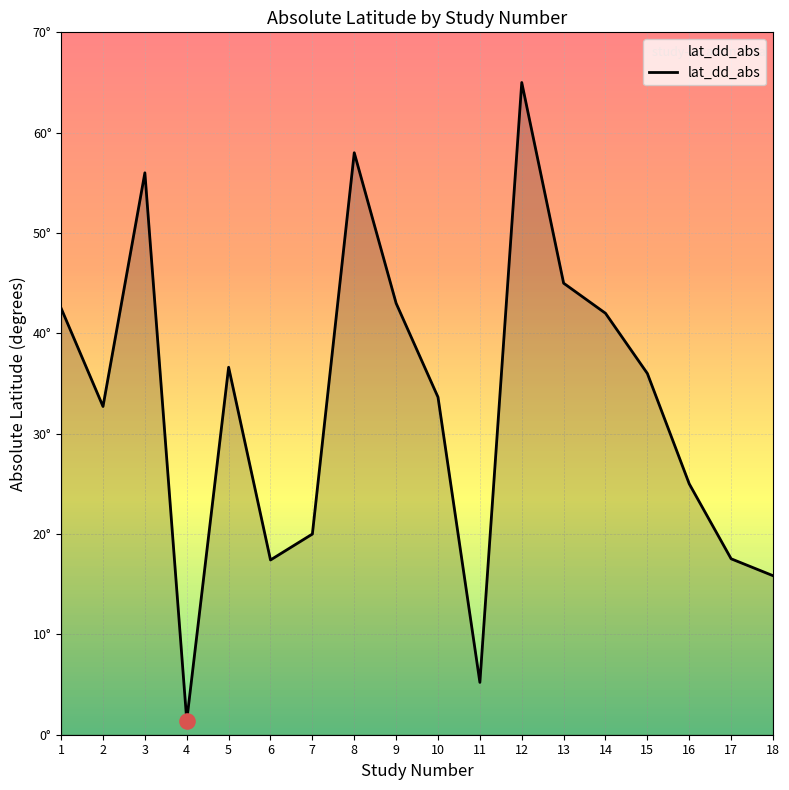

Approximately how many times larger is the value at 15 compared to 16?

1.4